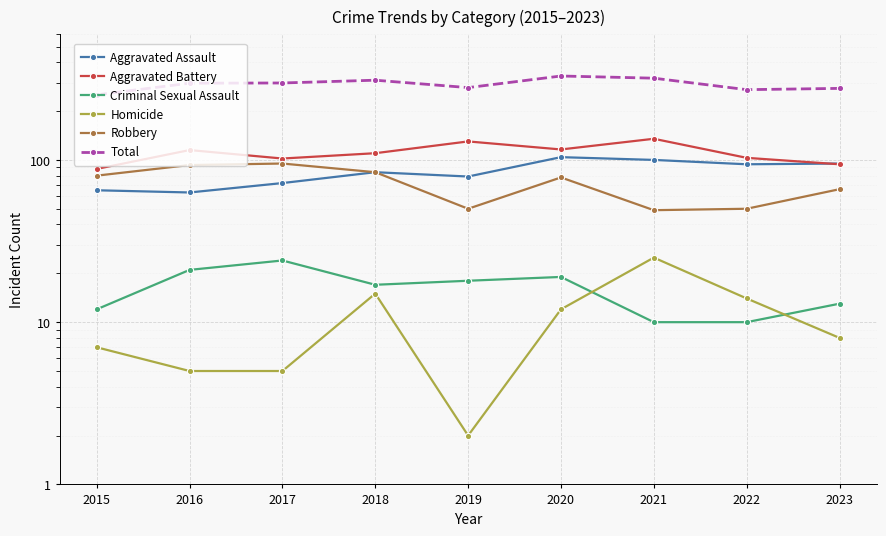

True or false: Robbery and Homicide cross at least once.

False